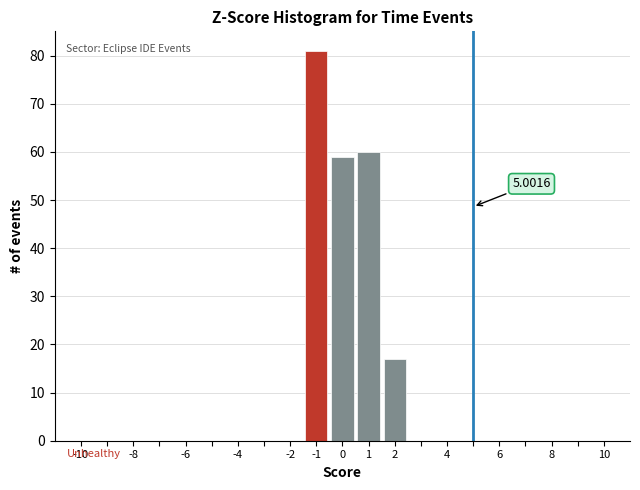

Which range on the x-axis has the tallest bar?

-1.5 to -0.5